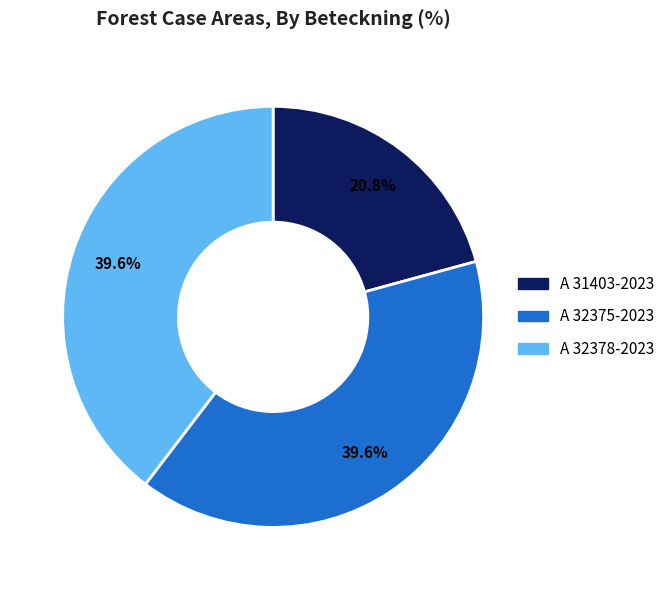

How many slices are in this pie chart?

3